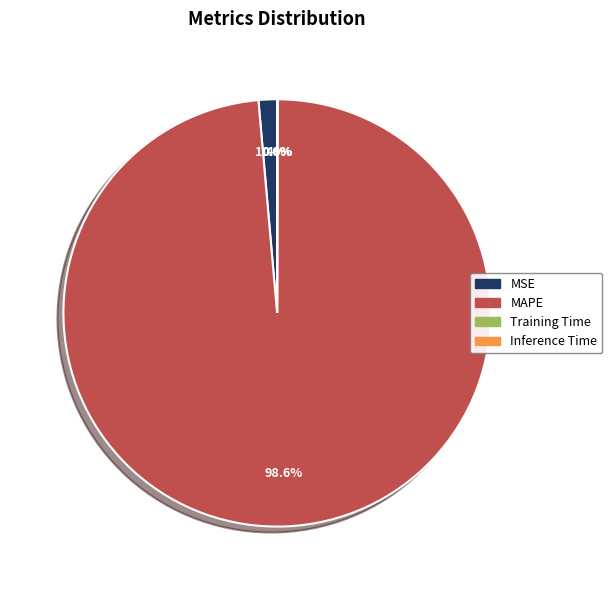

What portion of the pie excludes MSE?

98.6%